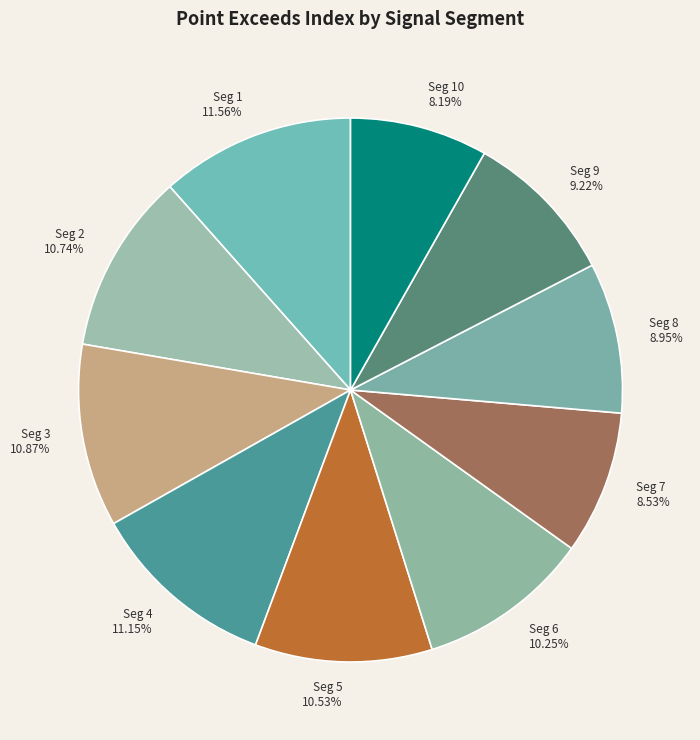

Count the number of slices in the pie.

10